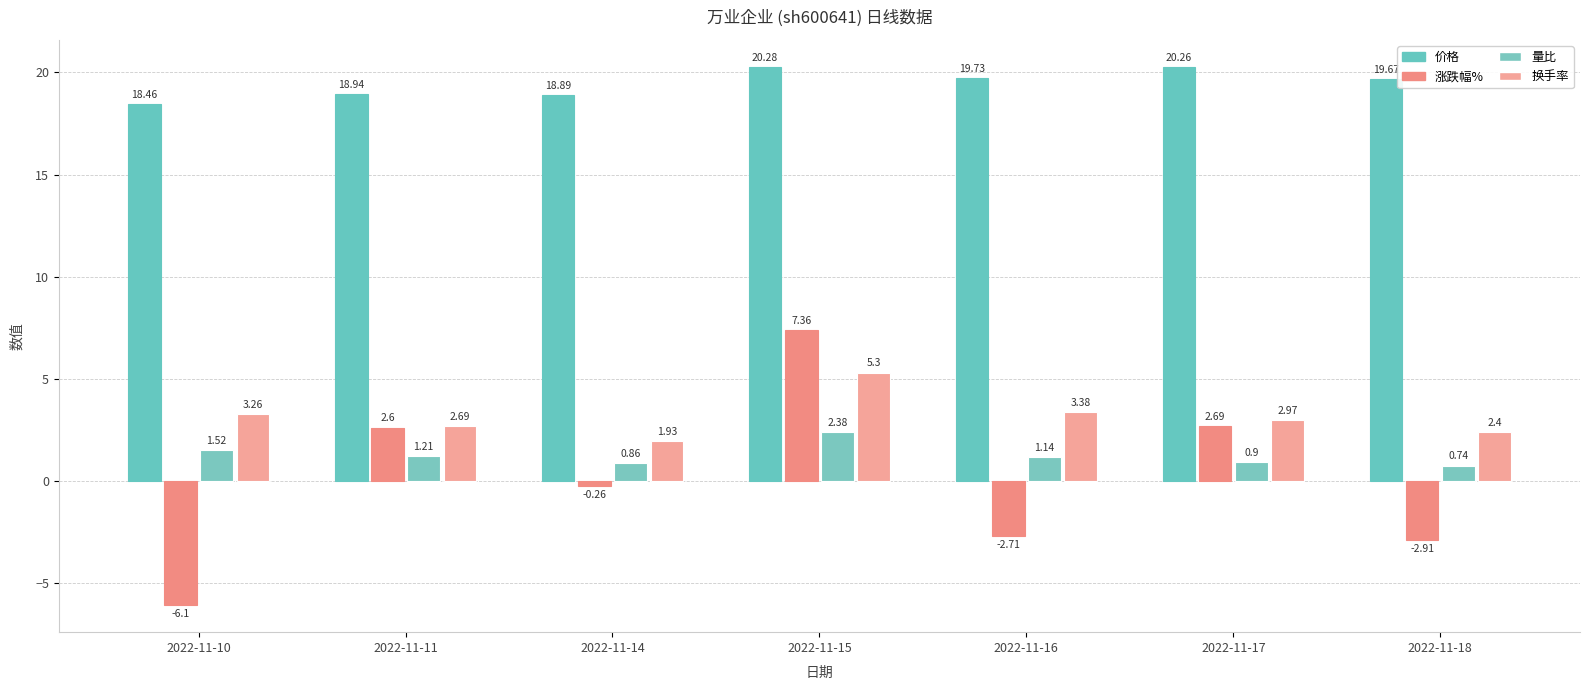

Reading left to right, extract all data points from this chart.

价格: 18.5	18.9	18.9	20.3	19.7	20.3	19.7
涨跌幅%: -6.1	2.6	-0.3	7.4	-2.7	2.7	-2.9
量比: 1.5	1.2	0.9	2.4	1.1	0.9	0.7
换手率: 3.3	2.7	1.9	5.3	3.4	3.0	2.4